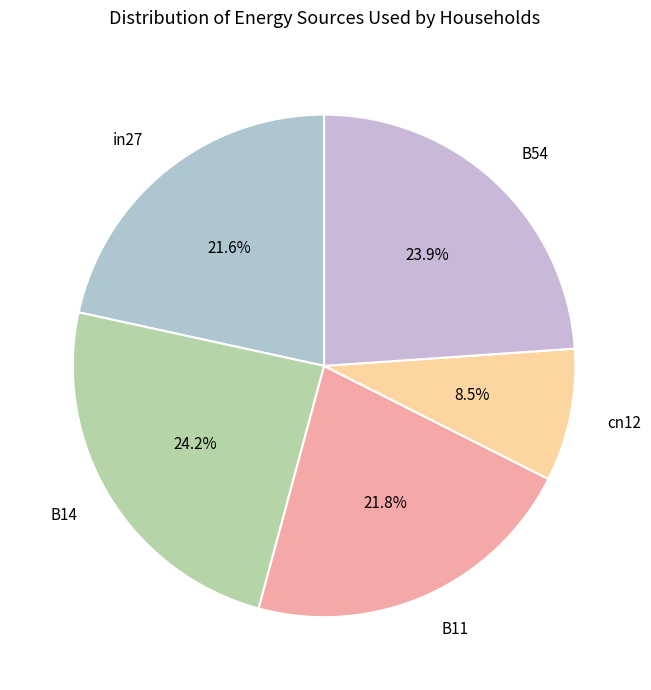

What is the smallest slice in the pie chart?

cn12